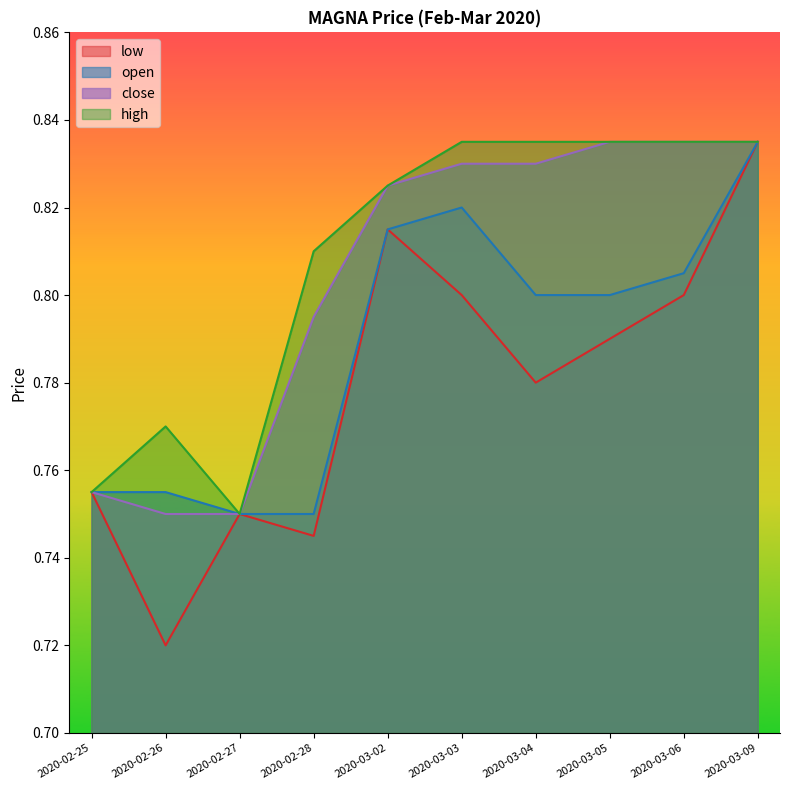

What is the spread (max minus min) of values at 2020-03-04?

0.1